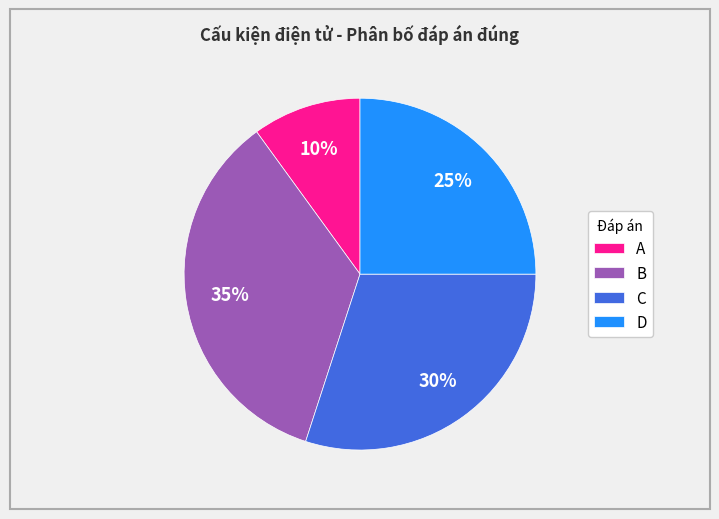

To the nearest percent, what portion does D represent?

25%